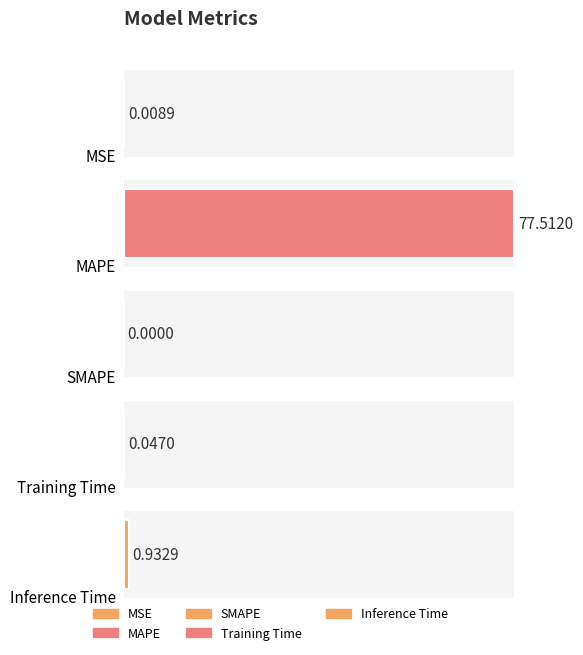

How many positive values are there?

4